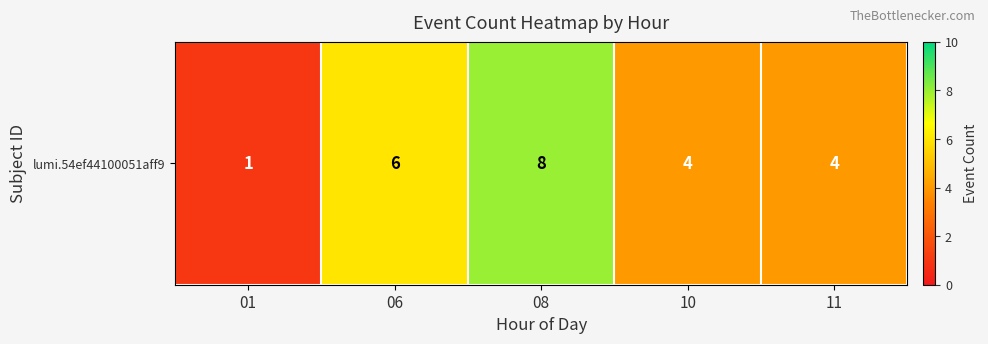

What is the difference between the second highest and second lowest values?

2